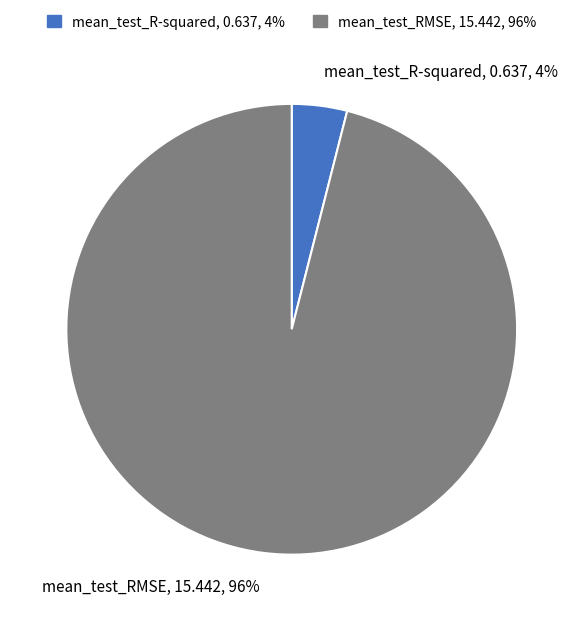

Combined, do mean_test_RMSE and mean_test_R-squared account for over 50%?

Yes